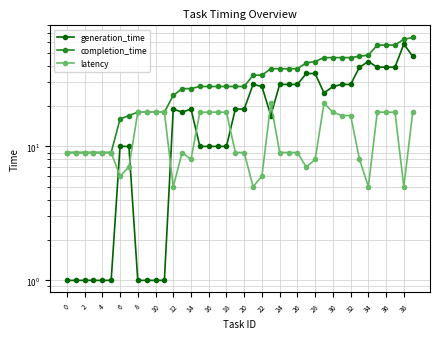

Is it true that generation_time equals 51 at 33?

False